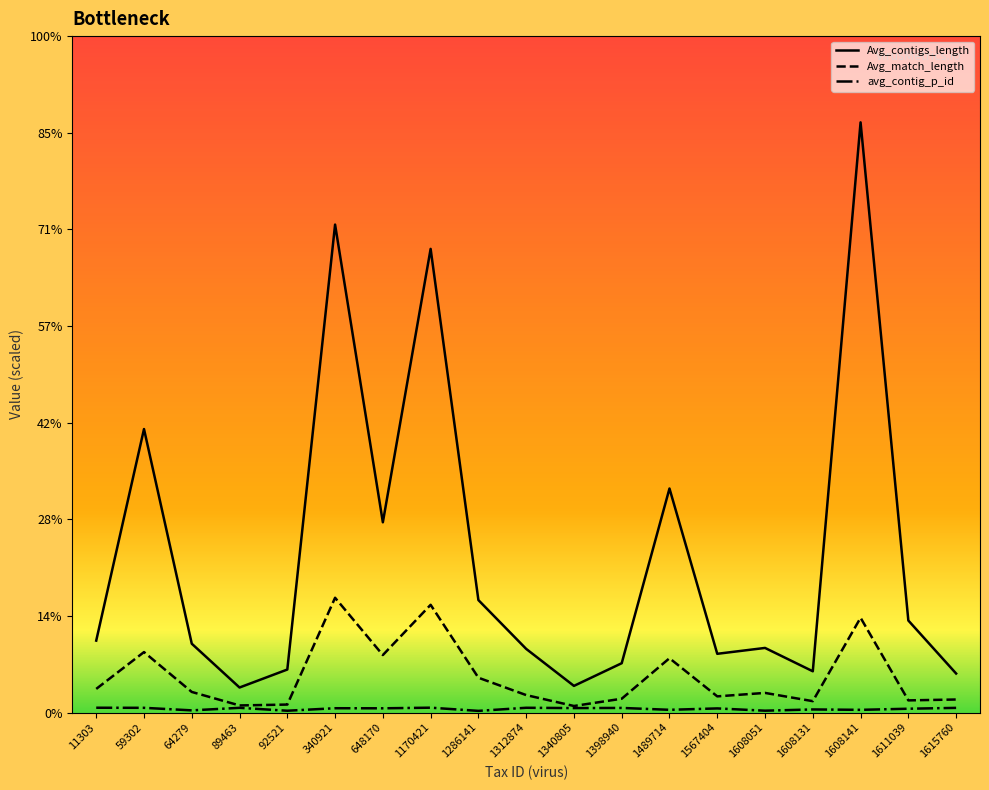

True or false: Avg_contigs_length and avg_contig_p_id intersect in this chart.

False